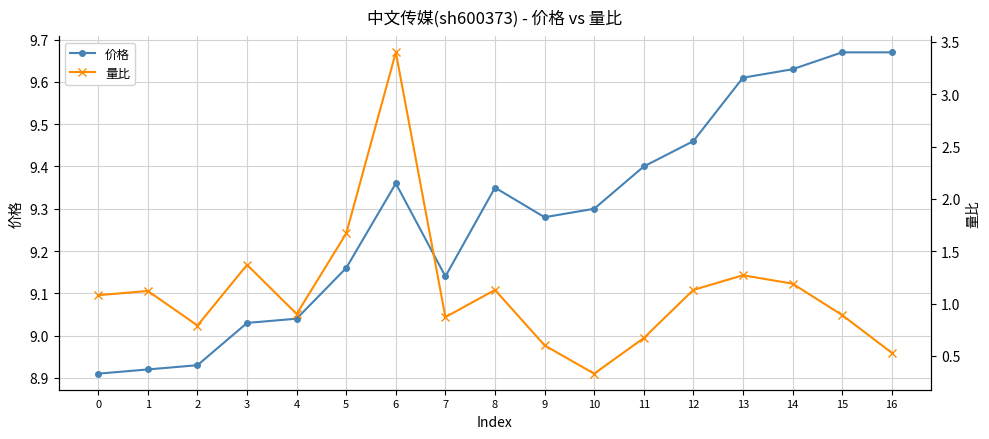

How many interior local valleys does the 价格 series have?

2